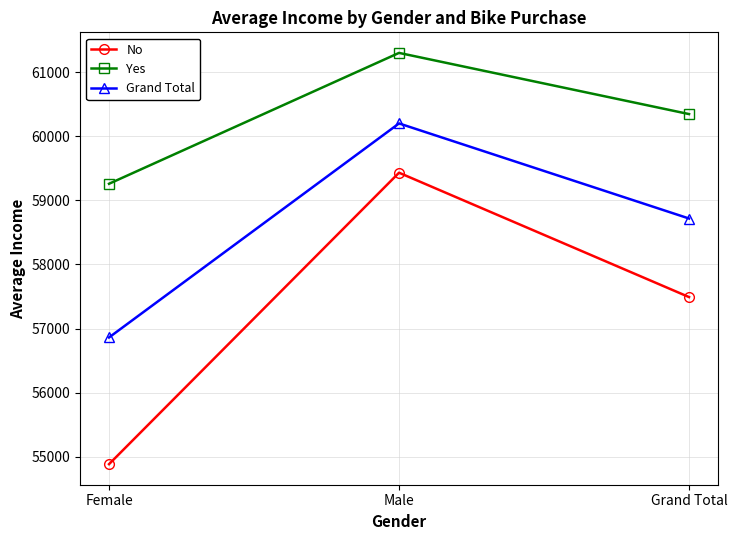

What is the sum of all Grand Total values?

175780.1